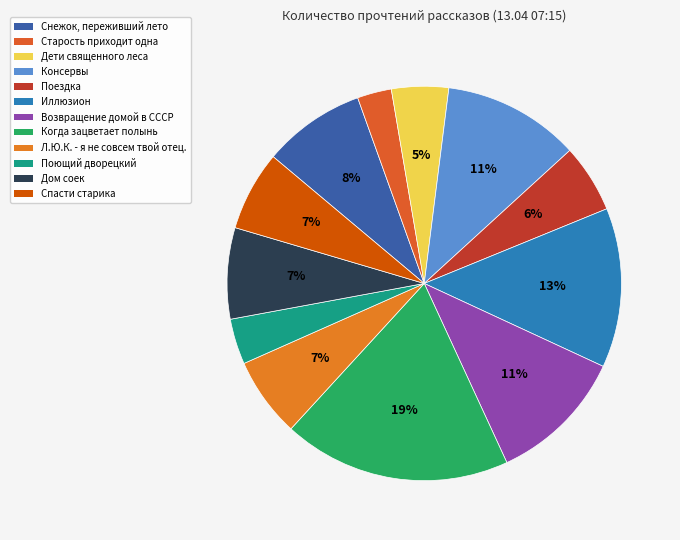

Do Поездка and Дом соек together represent more than half of the pie?

No